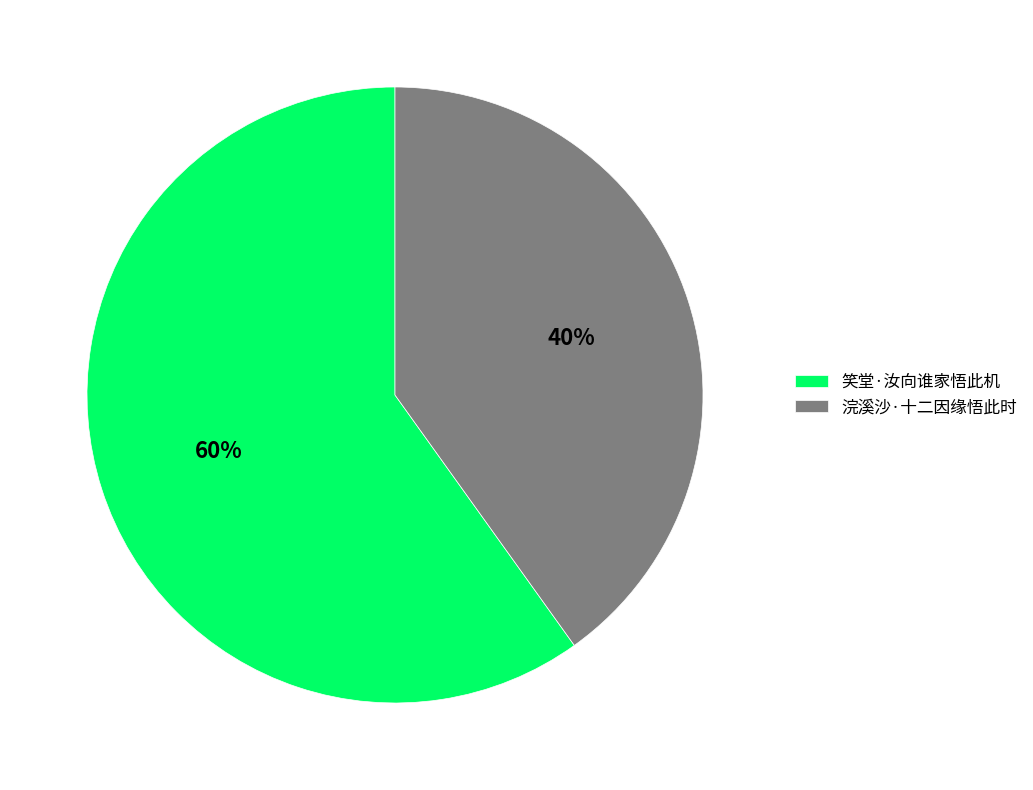

Between 浣溪沙·十二因缘悟此时 and 笑堂·汝向谁家悟此机, which is larger?

笑堂·汝向谁家悟此机